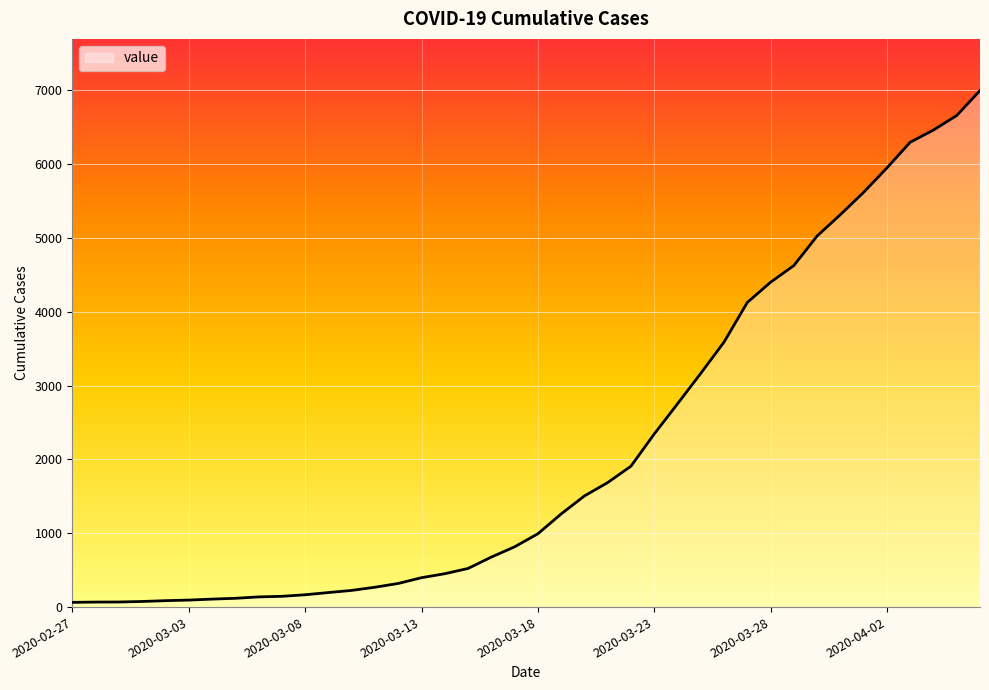

What is the maximum value shown in the chart?

6995